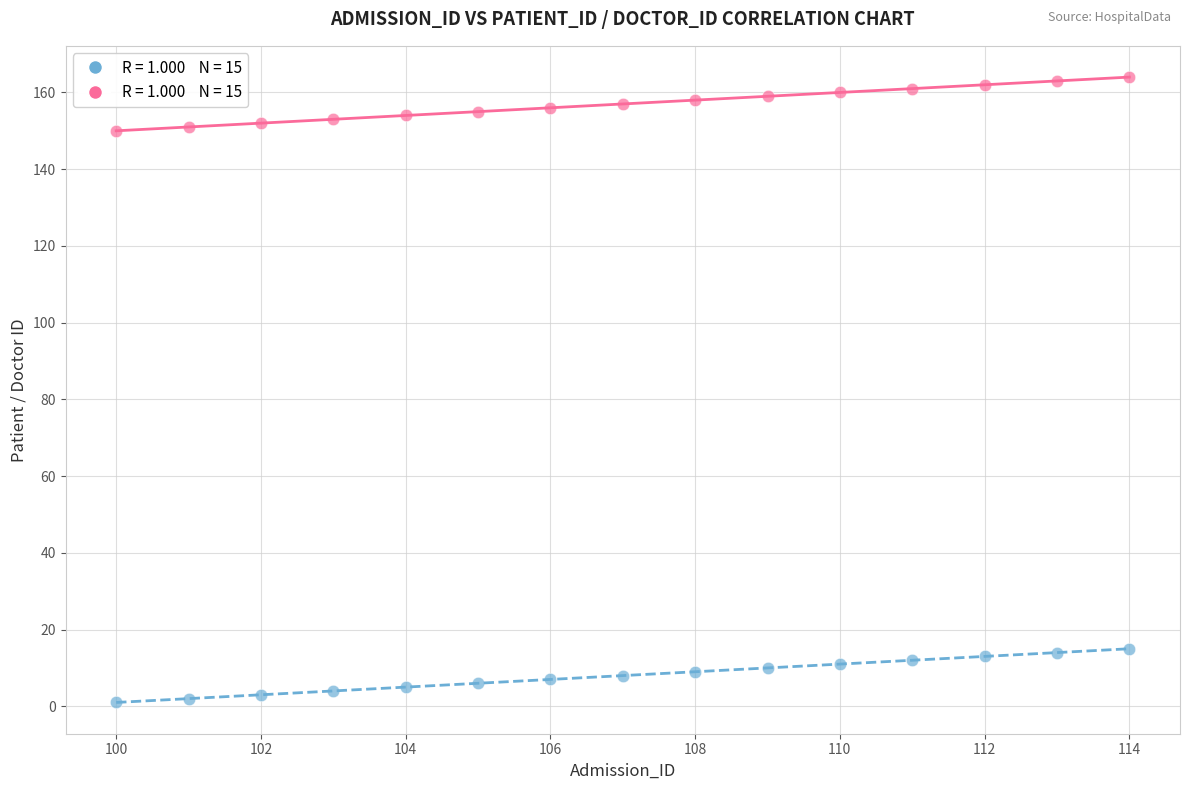

Across all data points, what is the range of X values (max minus min)?

14